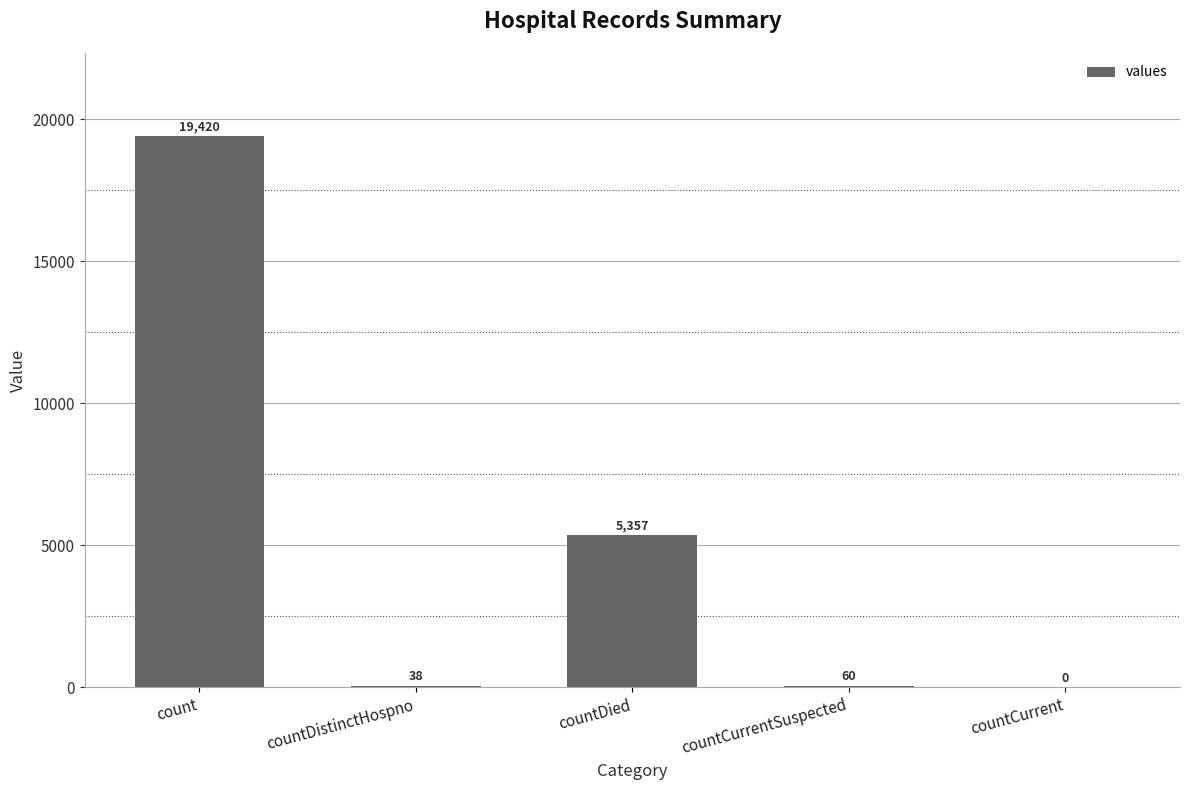

At which category does the chart reach its peak across all series?

count